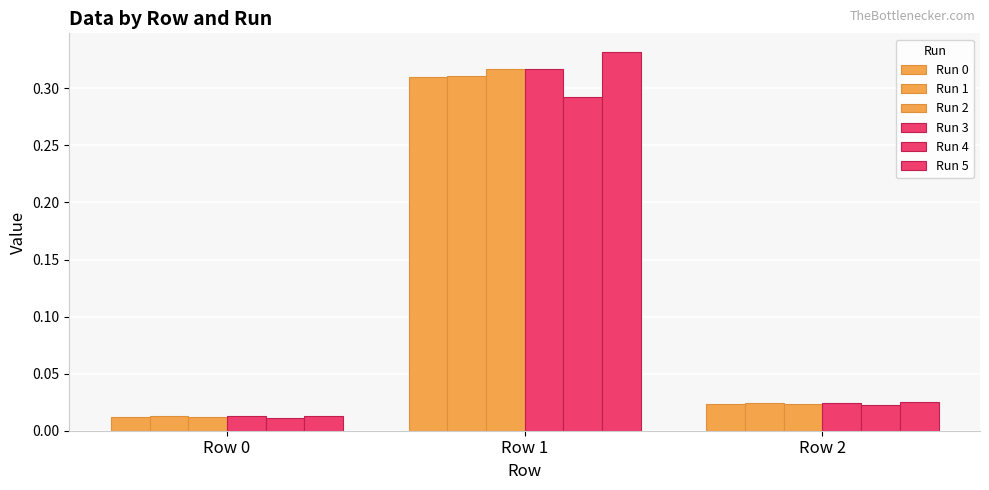

How many groups of bars are there?

3